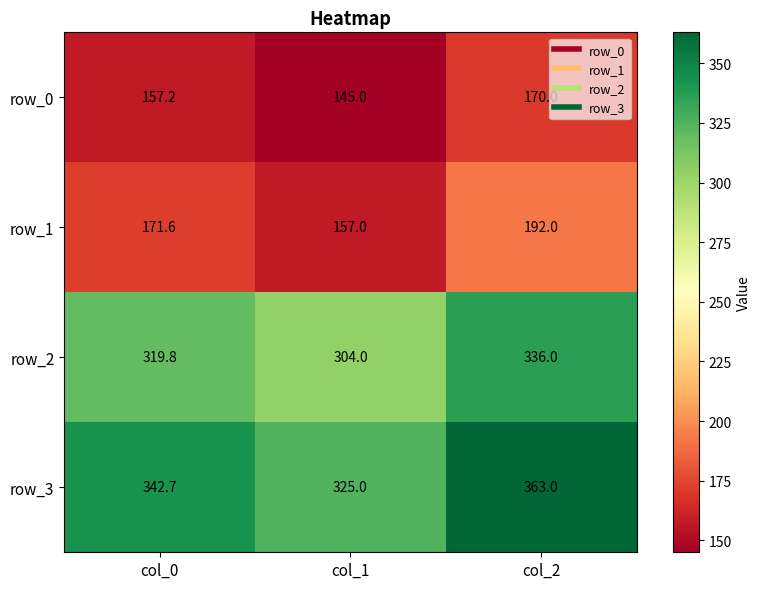

At which category is the sum across all series the highest?

col_2